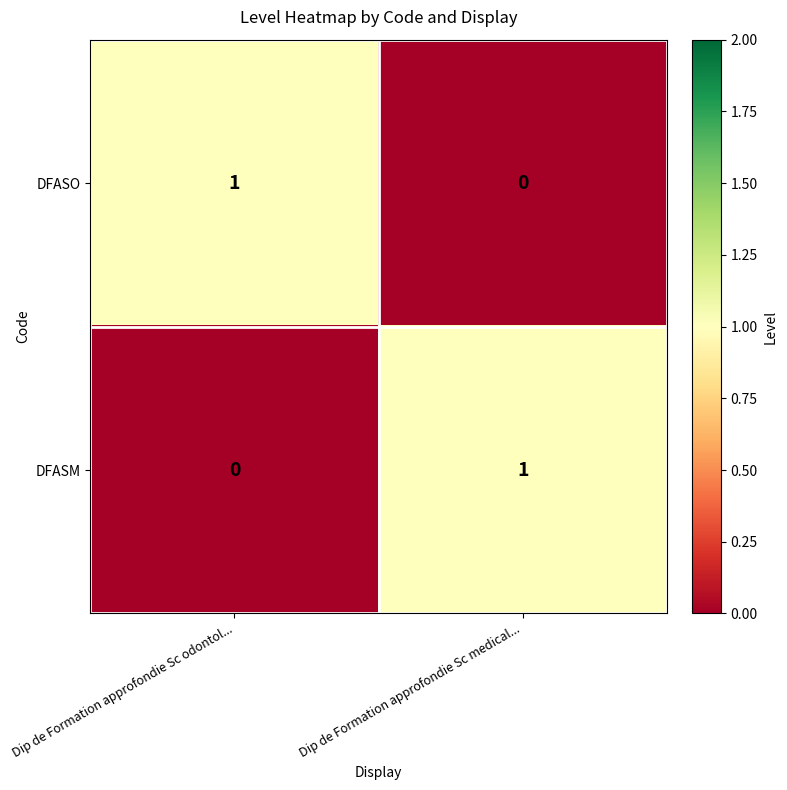

At Dip de Formation approfondie Sc medical..., list the series in order from smallest to largest.

DFASO, DFASM